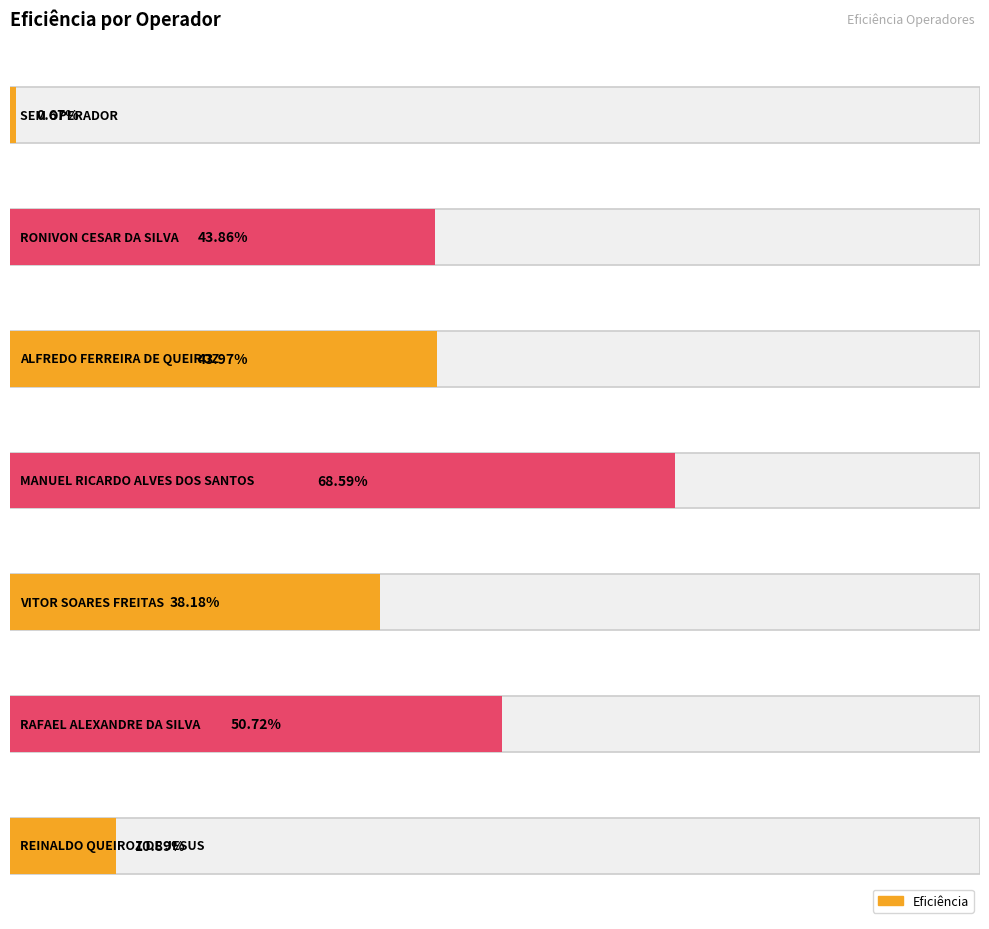

Reading left to right, transcribe all the data shown in this chart.

SEM OPERADOR=0.0	RONIVON CESAR DA SILVA=0.4	ALFREDO FERREIRA DE QUEIROZ=0.4	MANUEL RICARDO ALVES DOS SANTOS=0.7	VITOR SOARES FREITAS=0.4	RAFAEL ALEXANDRE DA SILVA=0.5	REINALDO QUEIROZ DE JESUS=0.1